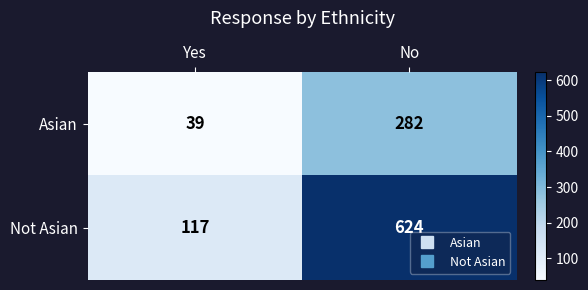

What is the spread (max minus min) of values at No?

342